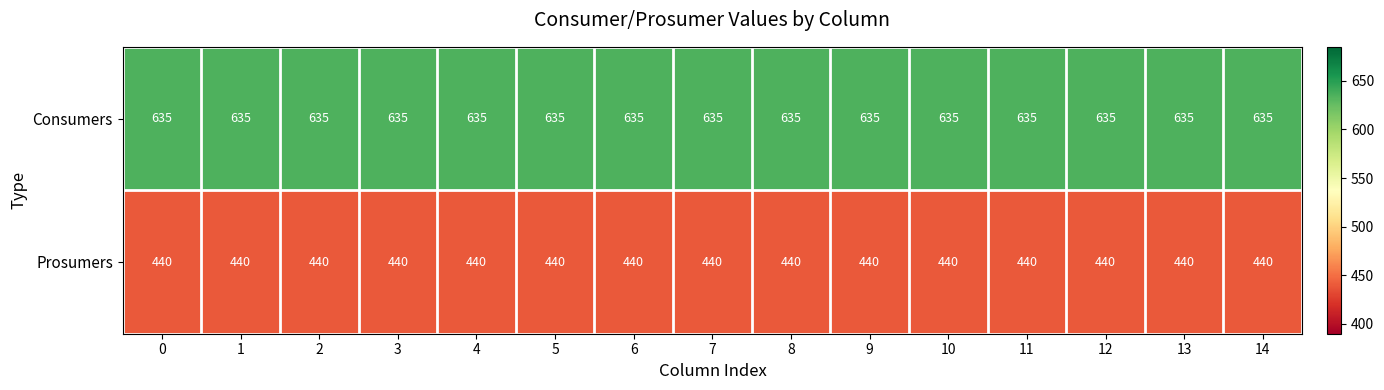

What is the spread (max minus min) of values at 5?

195